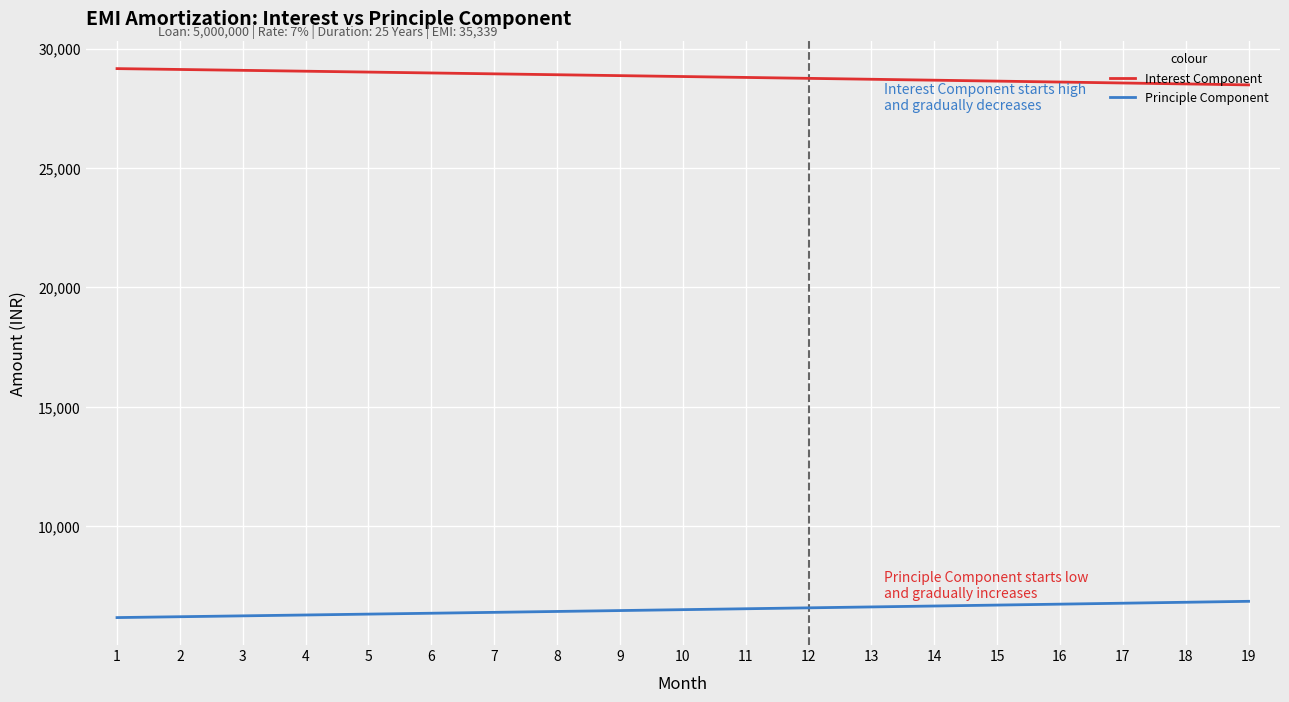

What is the difference between the maximum and minimum values in the Principle Component series?

681.2